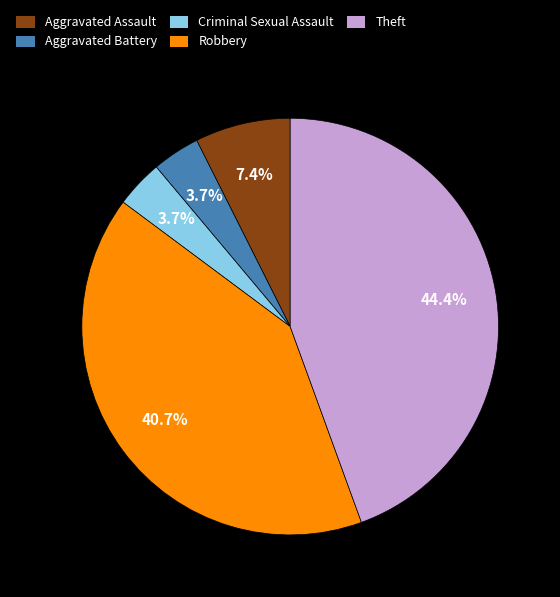

What is the ratio of the value at Theft to the value at Aggravated Assault?

6.0